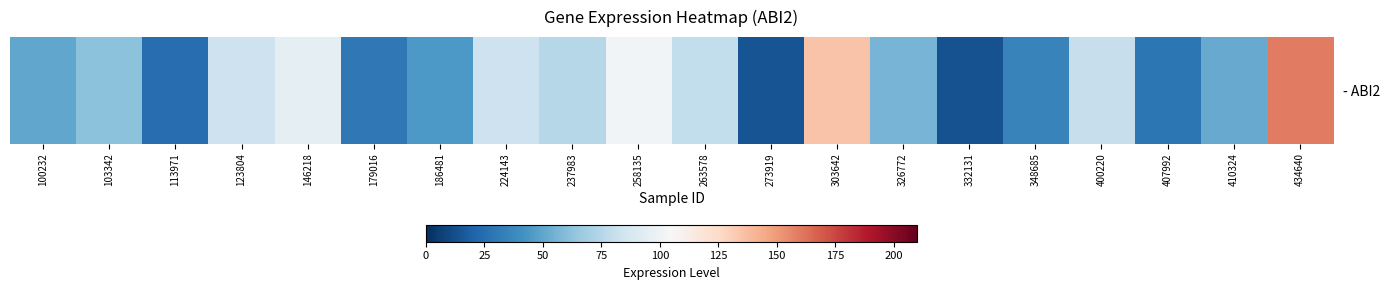

How many data points does each series have?

20